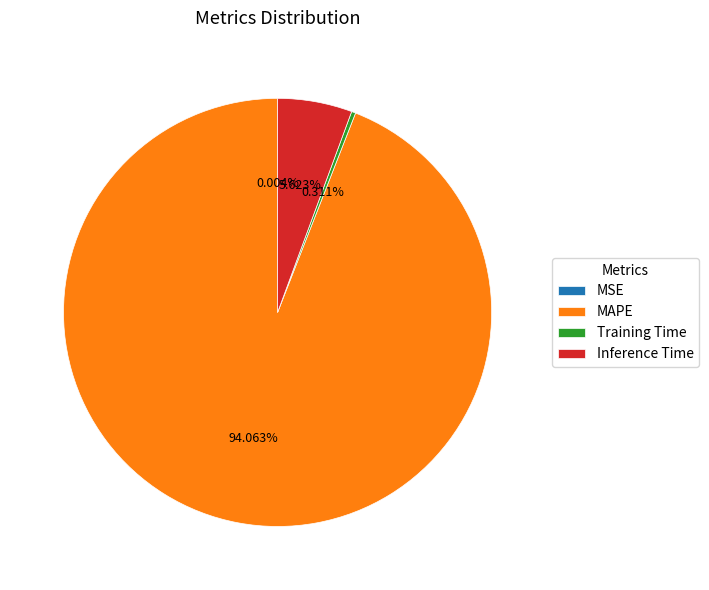

Which slice represents more than half of the pie?

MAPE